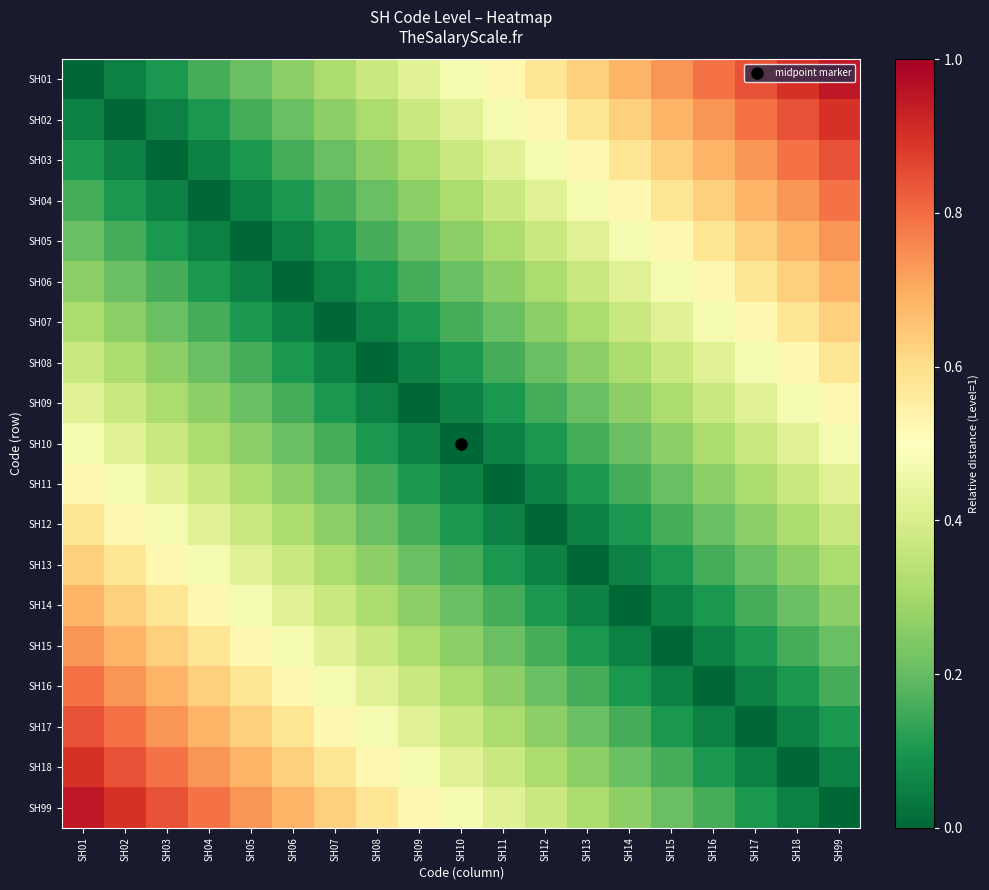

Between SH17 and SH01, which is larger?

SH17